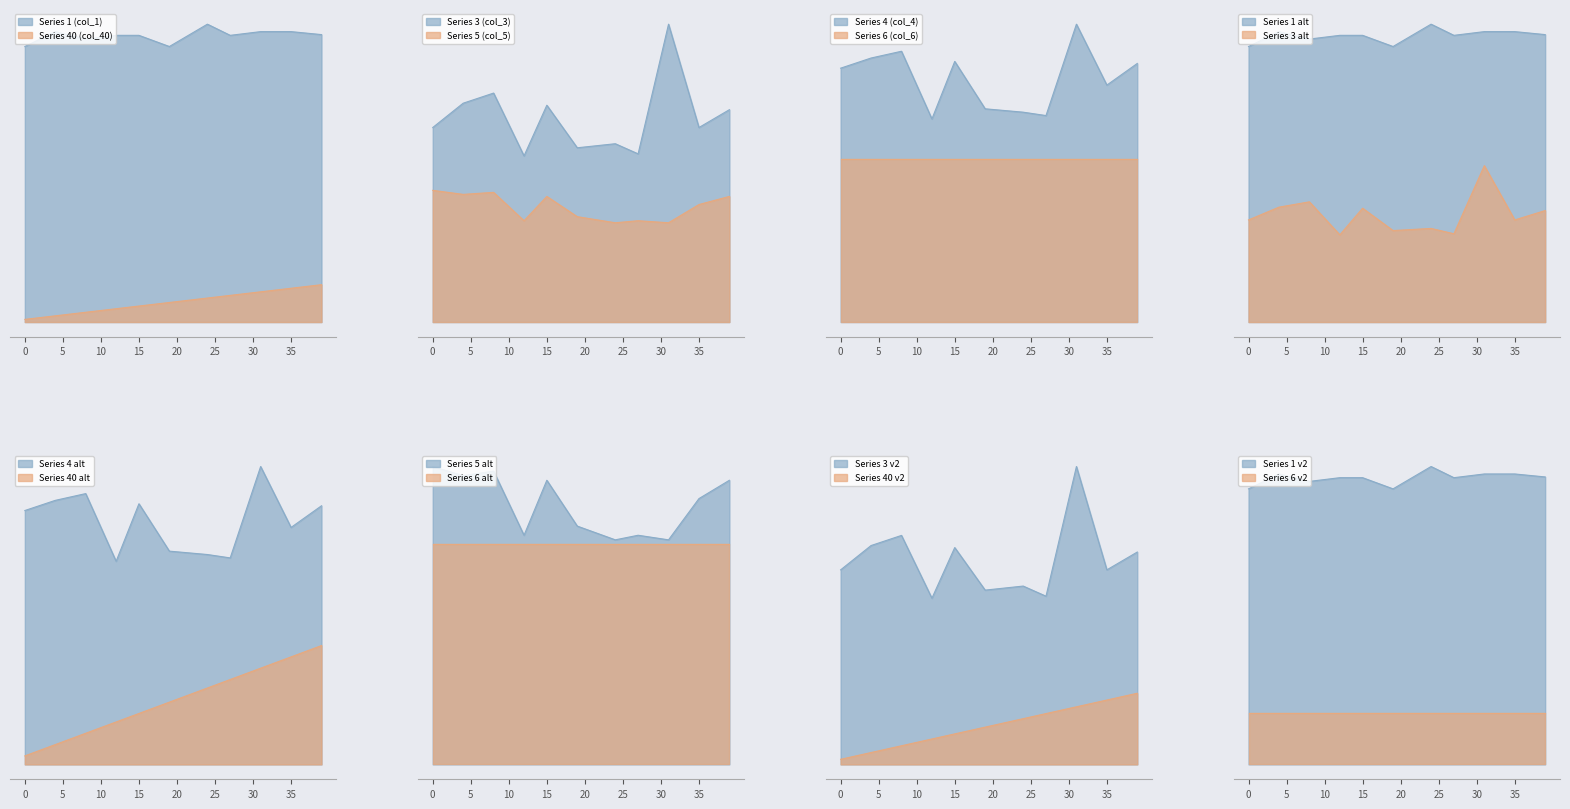

True or false: col_1 and col_5 intersect in this chart.

False